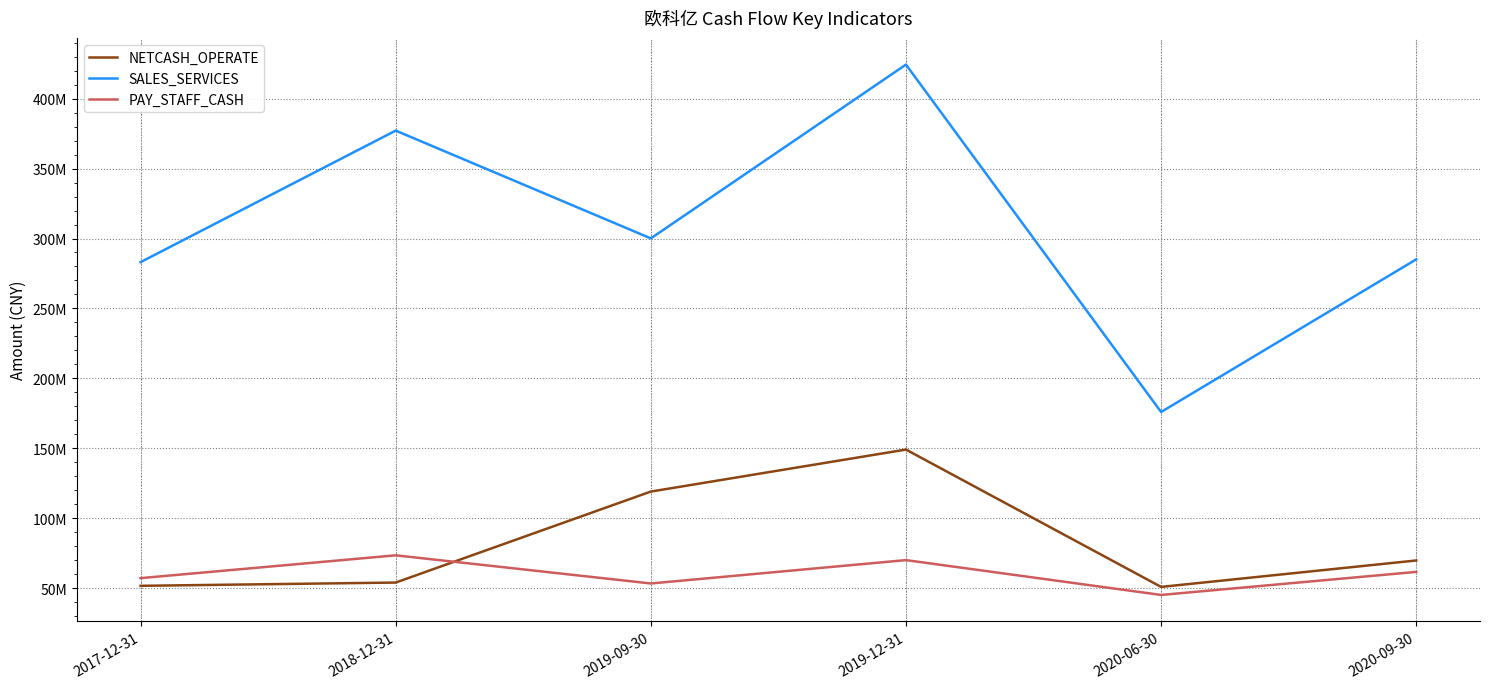

Does the chart display data point markers on the line(s)?

No